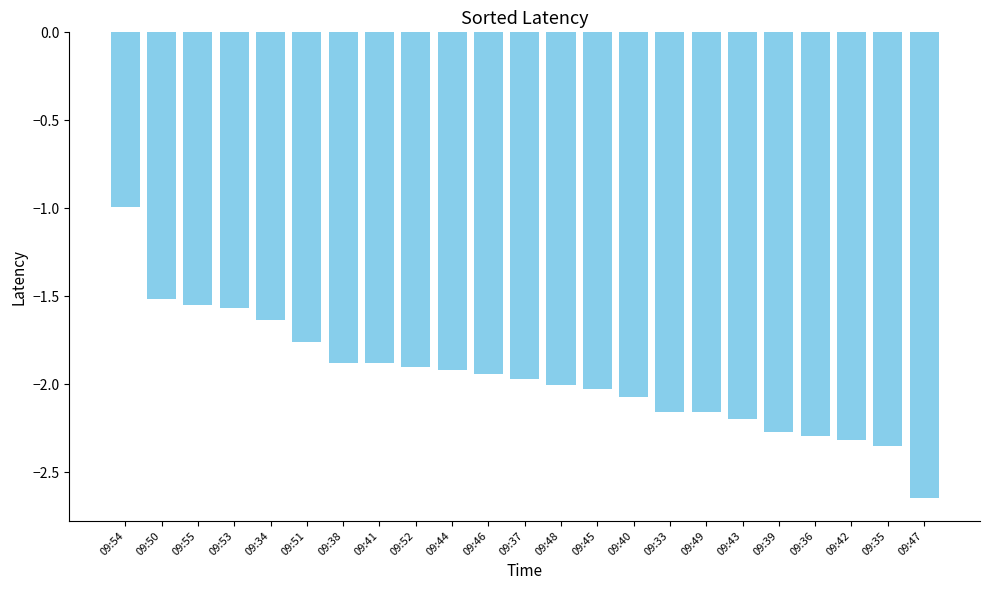

What is the sum of all values?

-45.0